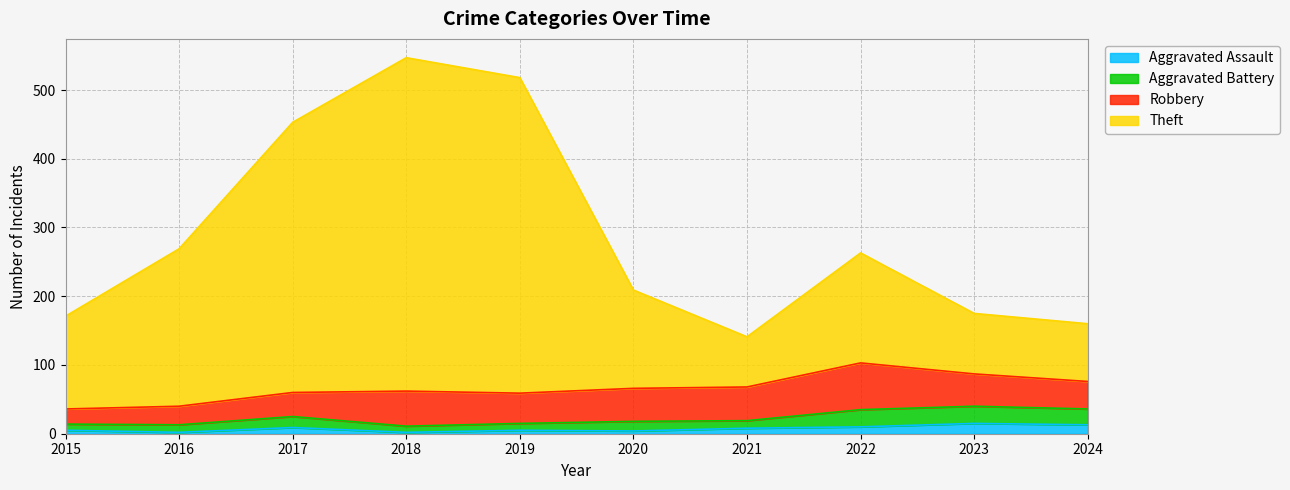

True or false: Aggravated Assault has a value of 9 at 2017.

True